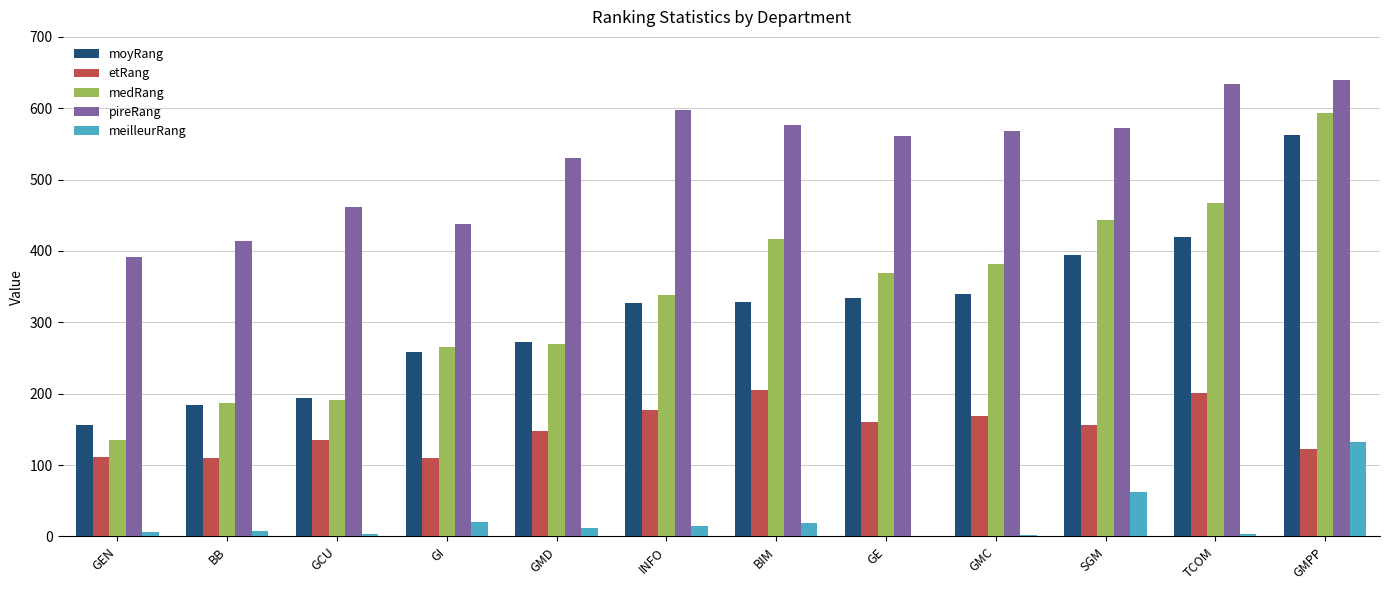

What value does the moyRang series have at BIM?

327.8